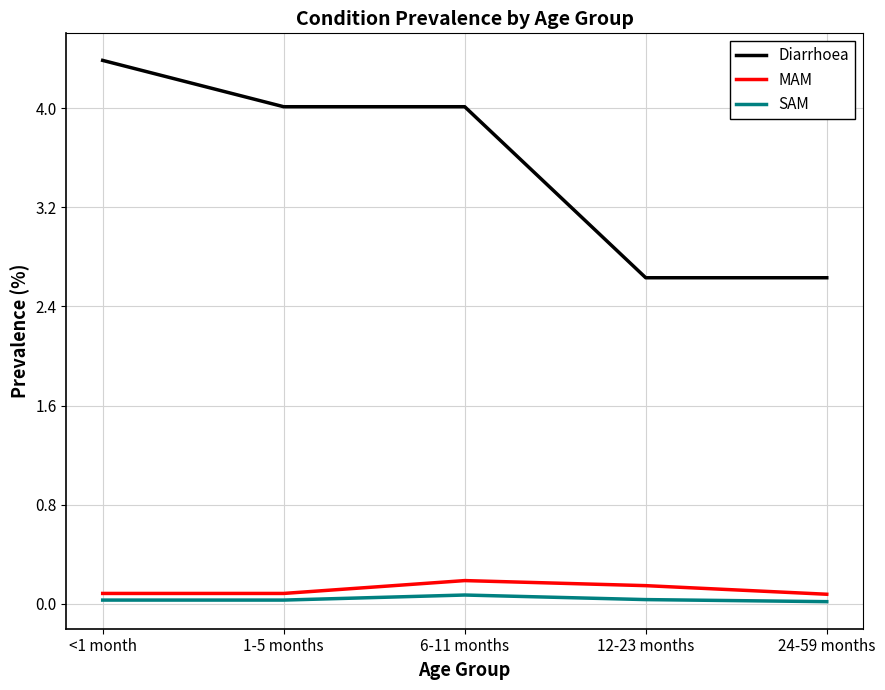

How many interior local peaks does the MAM series have?

1